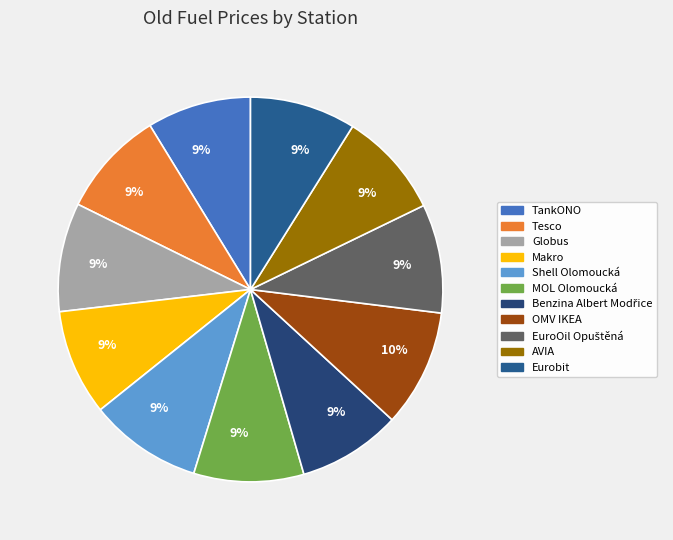

How many slices are in this pie chart?

11